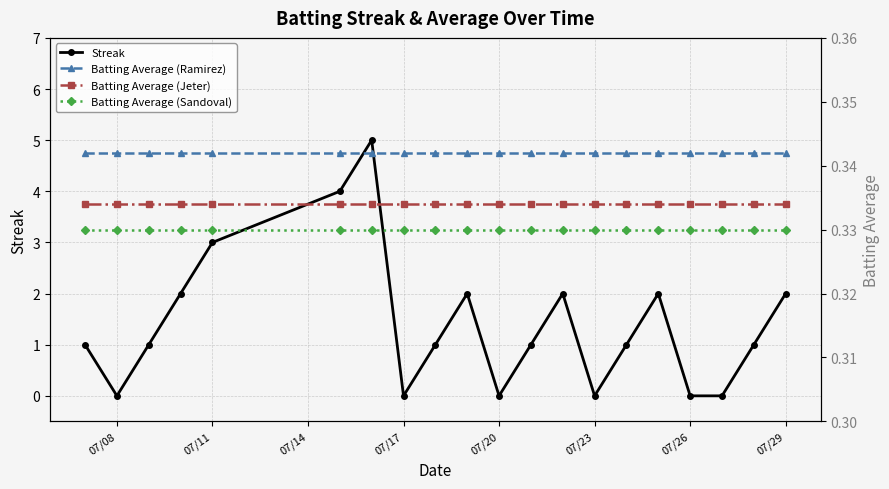

How many lines are shown in the chart?

4